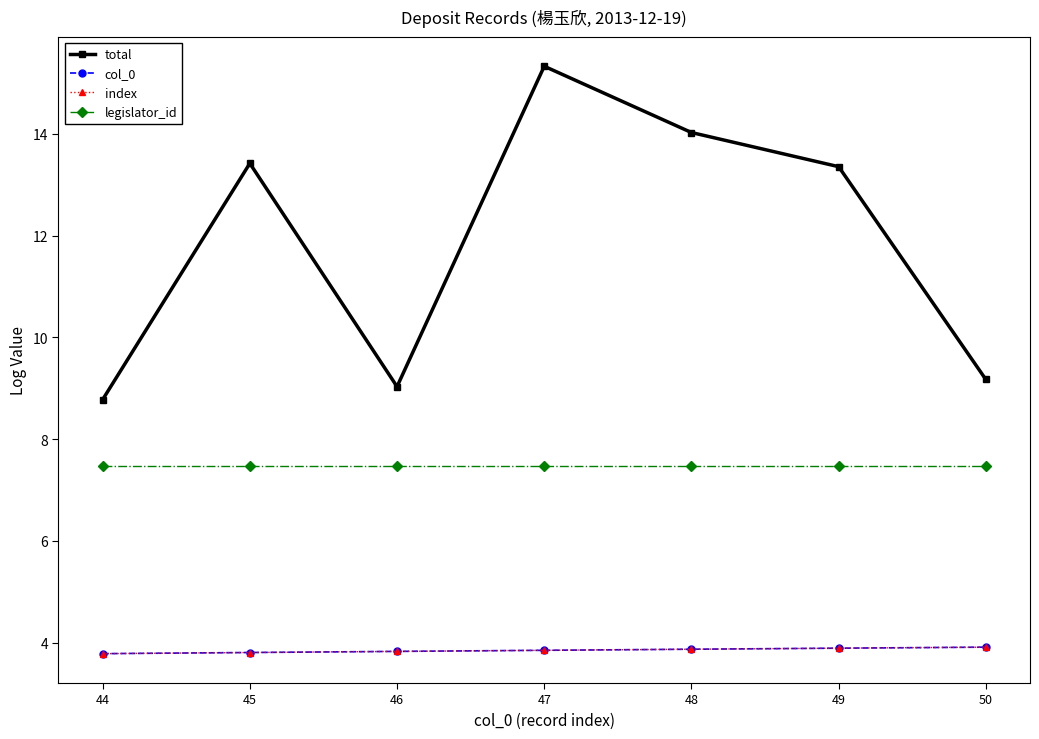

True or false: col_0 and total intersect in this chart.

False